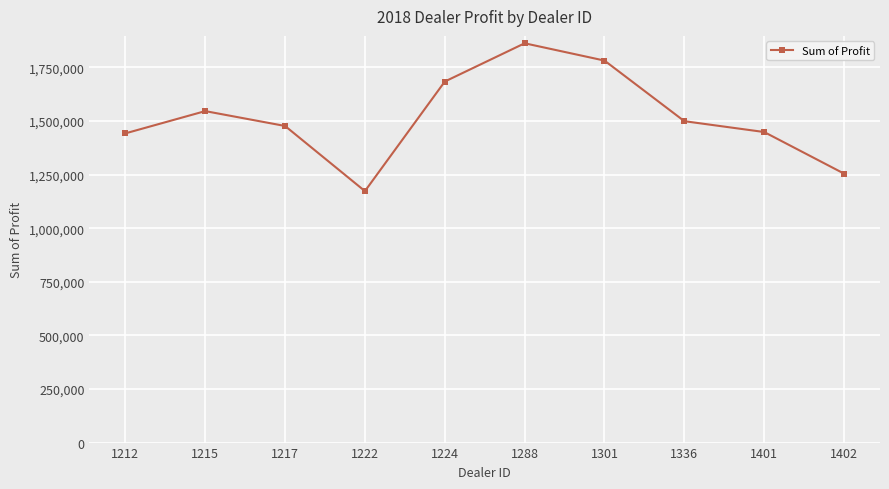

Between 1336 and 1212, which is larger?

1336